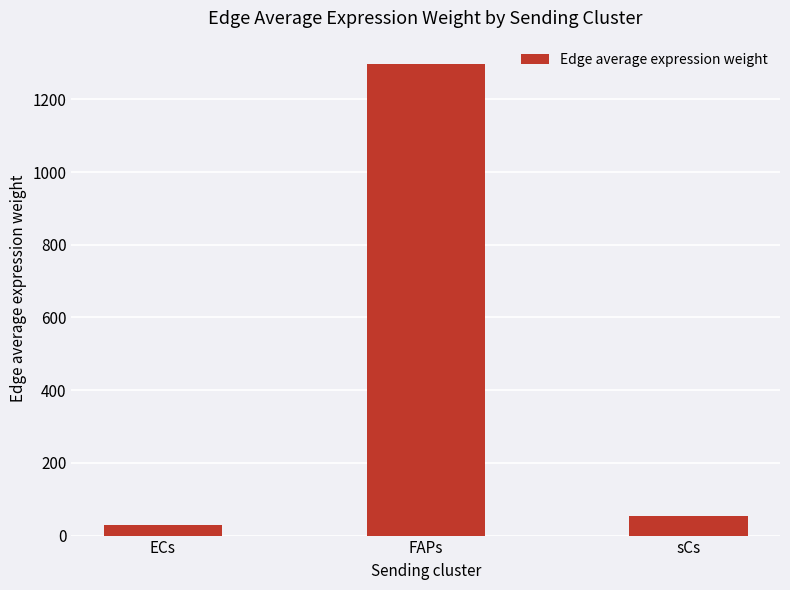

Rank the categories by value from lowest to highest.

ECs, sCs, FAPs